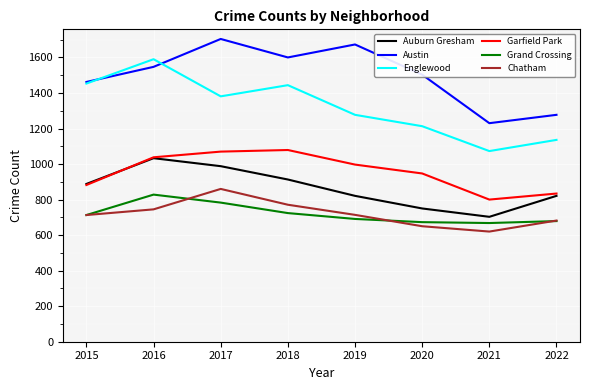

List the series in order of their peak value, highest first.

Austin, Englewood, Garfield Park, Auburn Gresham, Chatham, Grand Crossing